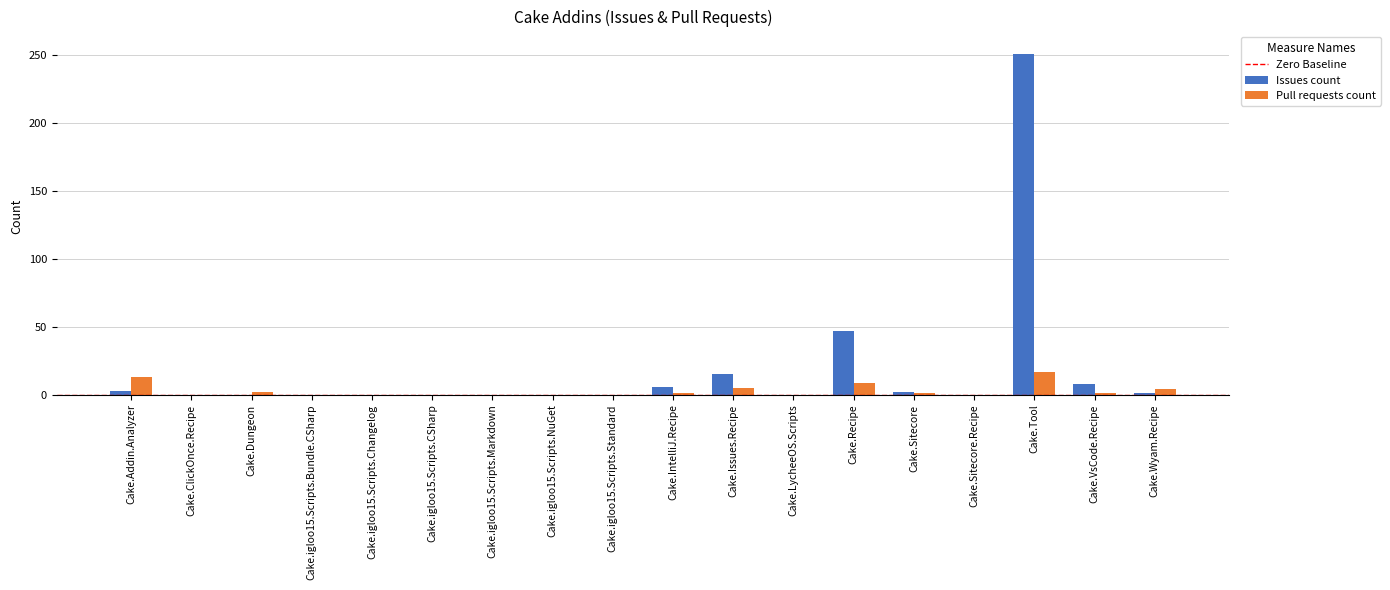

Which category has the highest value in the Pull requests count series?

Cake.Tool